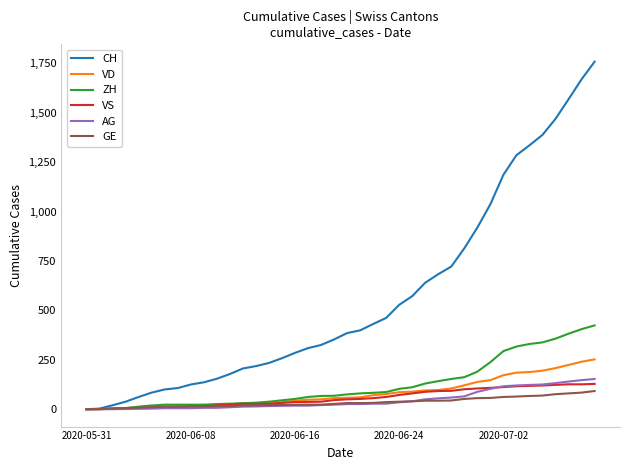

What is the sum of all ZH values?

4981